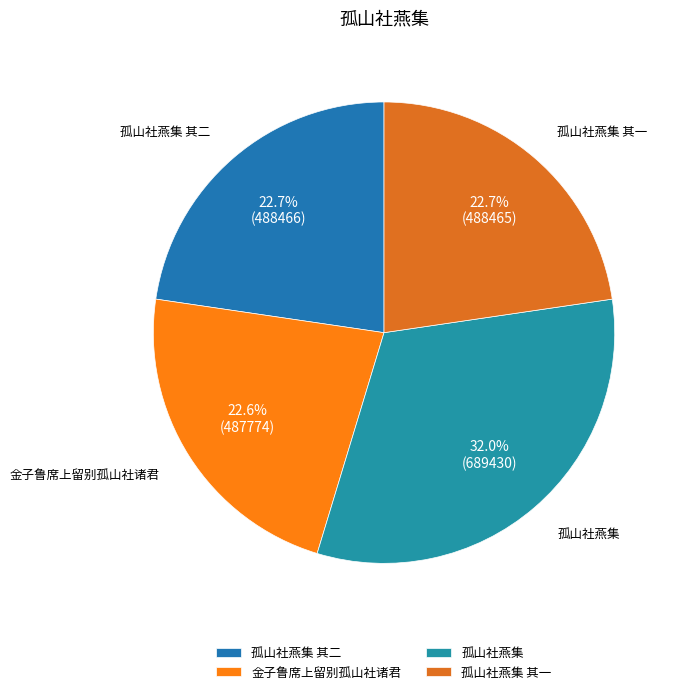

What is the ratio of the value at 金子鲁席上留别孤山社诸君 to the value at 孤山社燕集 其二?

1.0